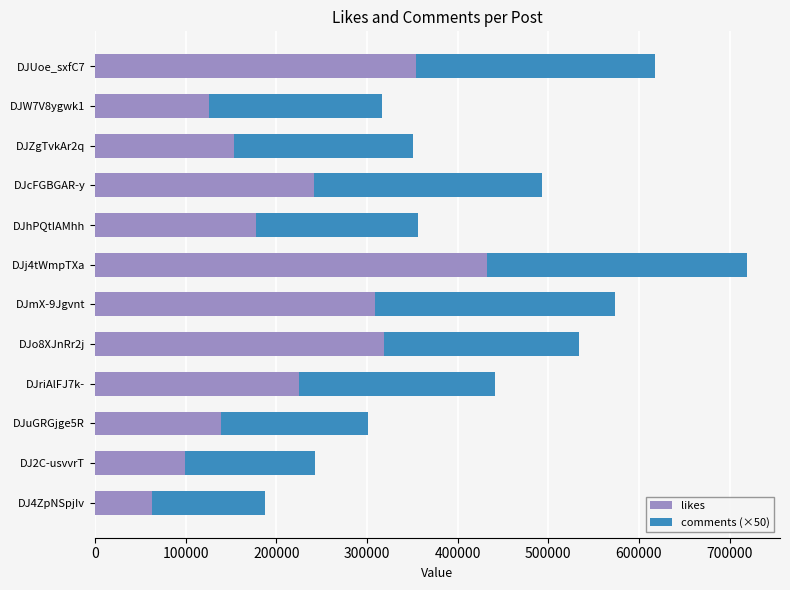

What is the sum of the likes values at DJmX-9Jgvnt and DJcFGBGAR-y?

550121